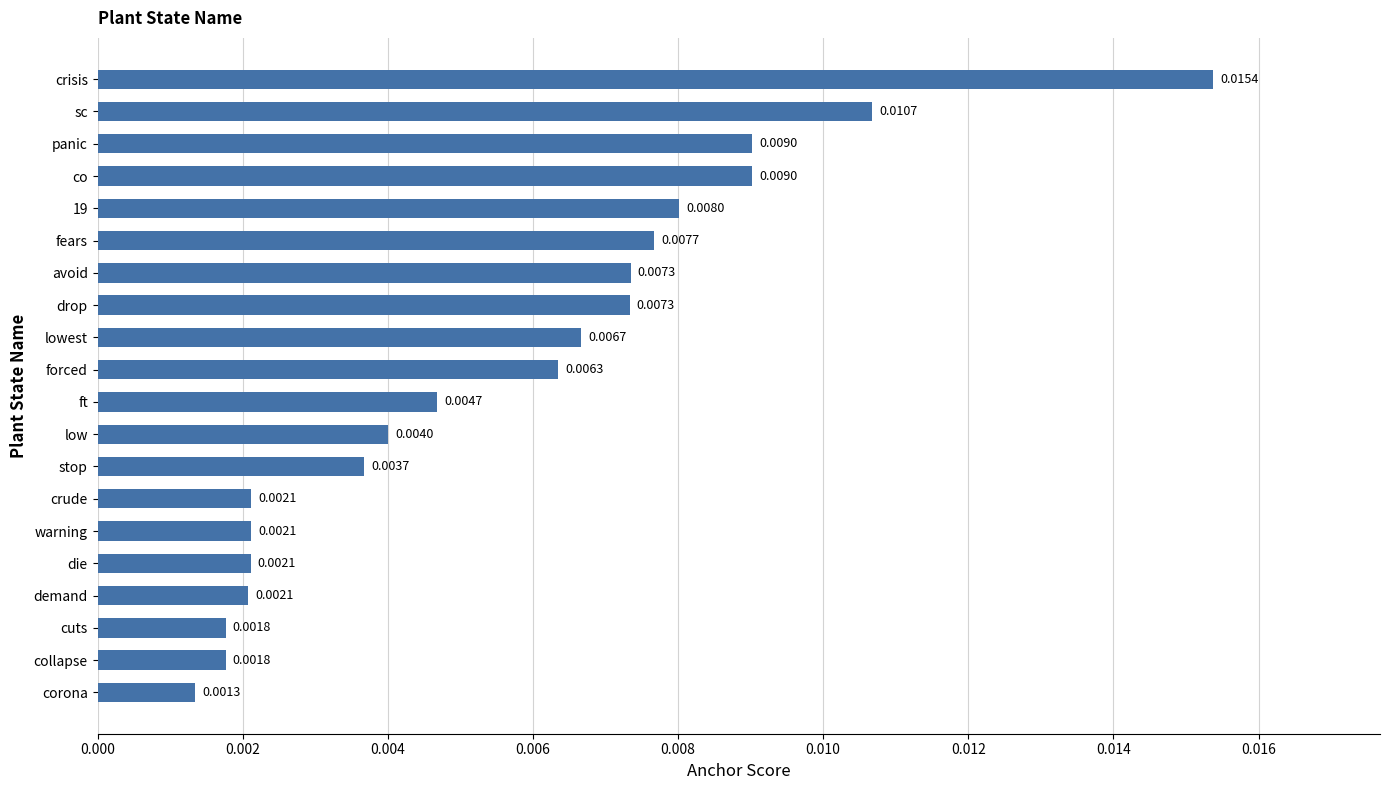

Which category has the lowest value across all series?

corona